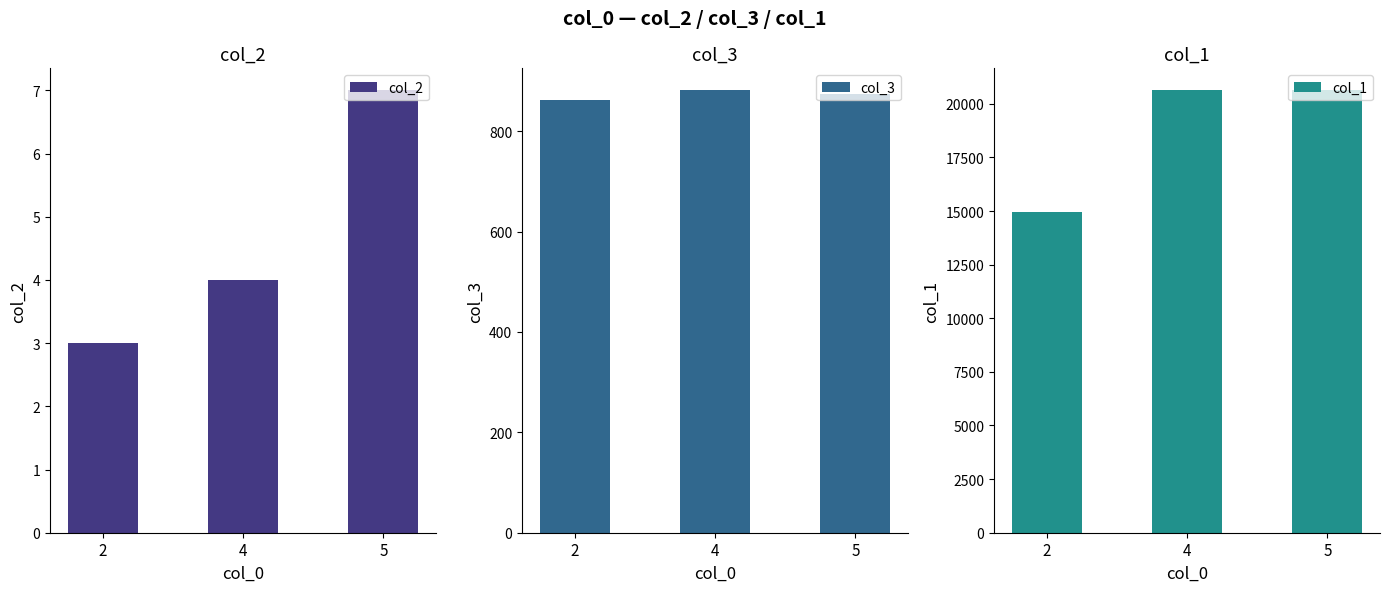

What is the total value across all series at 5?

21502